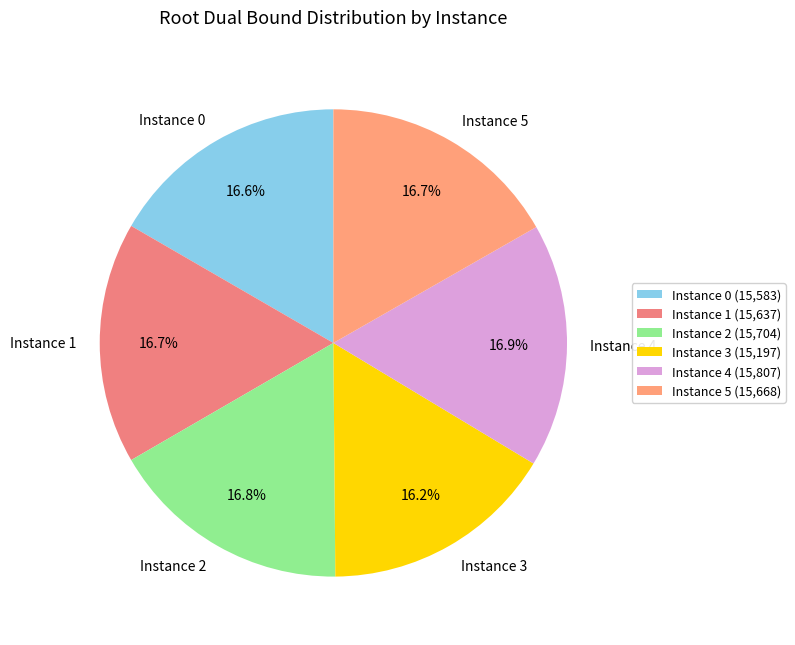

Is the sum of Instance 4 and Instance 0 greater than half?

No